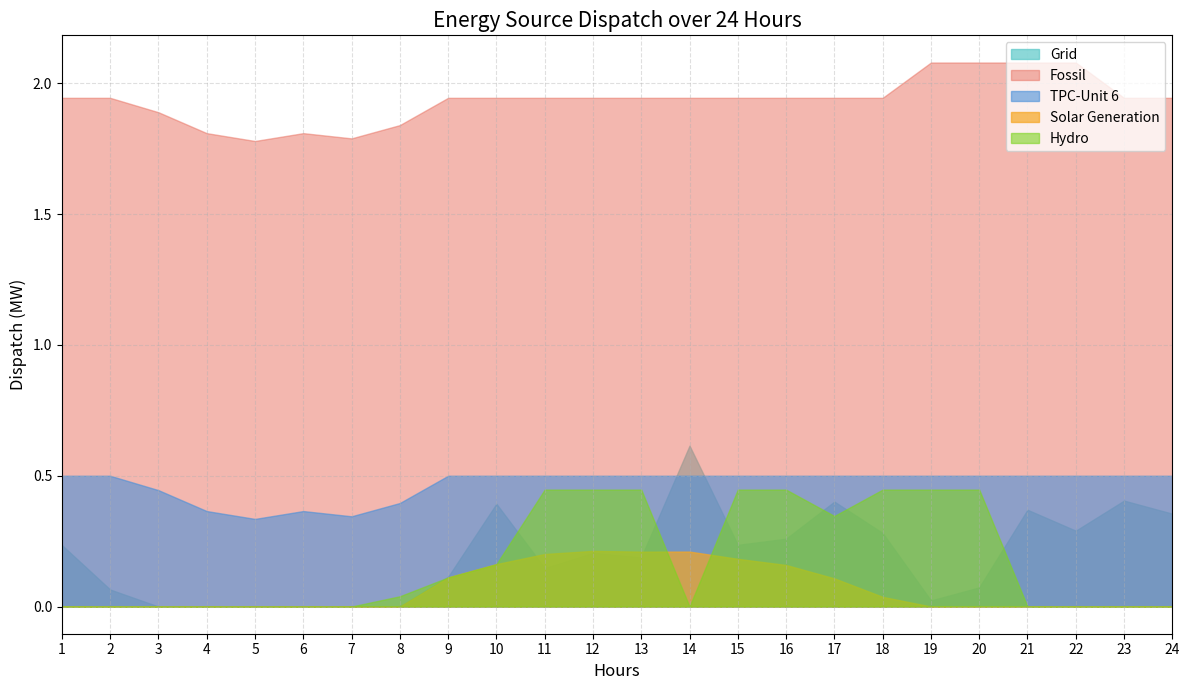

Is the value of Fossil at 4 greater than the value of Solar Generation at 12?

Yes